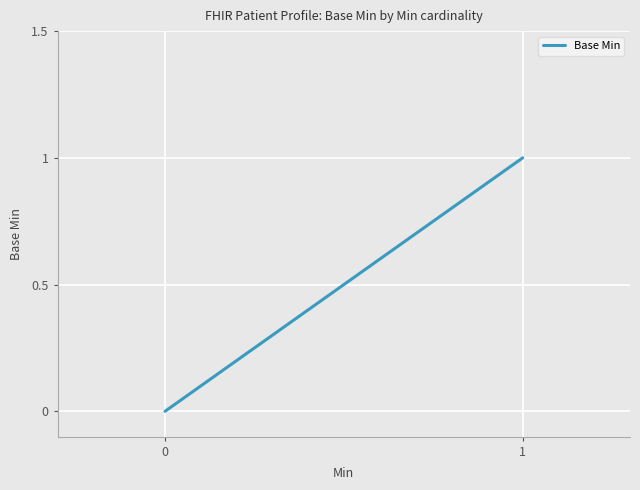

Which label corresponds to the largest value in the chart?

1